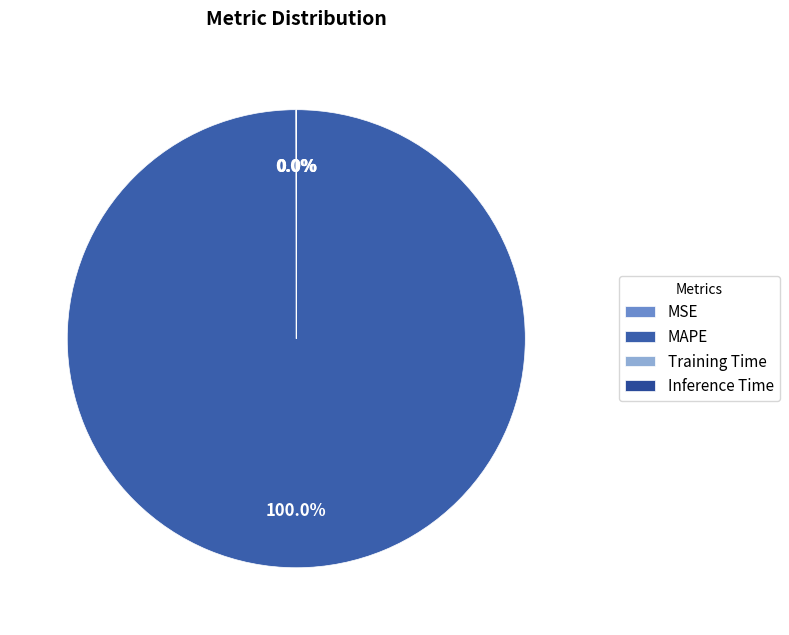

Is the sum of Training Time and Inference Time greater than half?

No